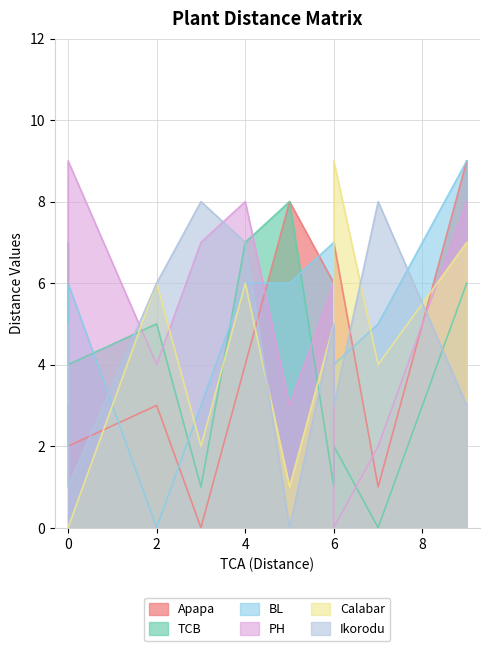

How many data points in BL are less than 6?

5